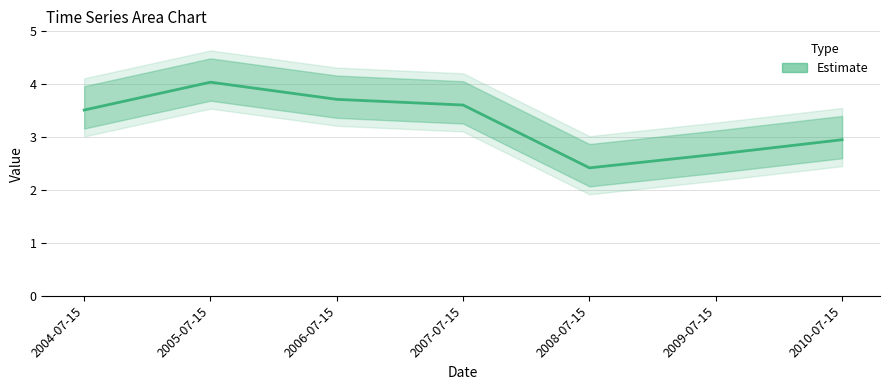

How many values are below 3?

3